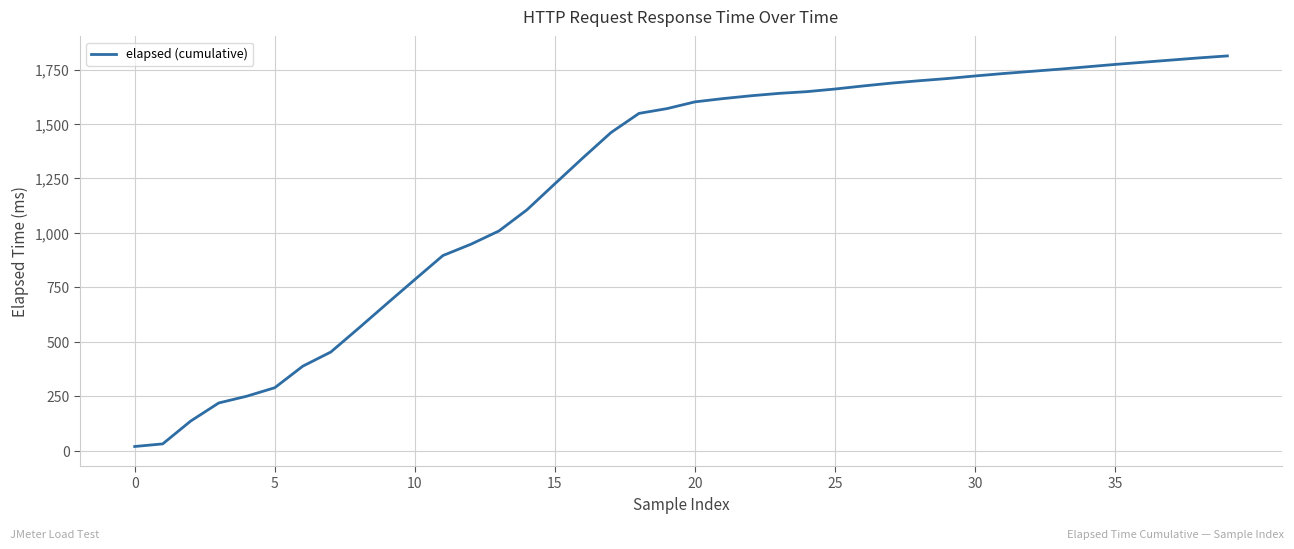

The value at 10 is 336. True or false?

False